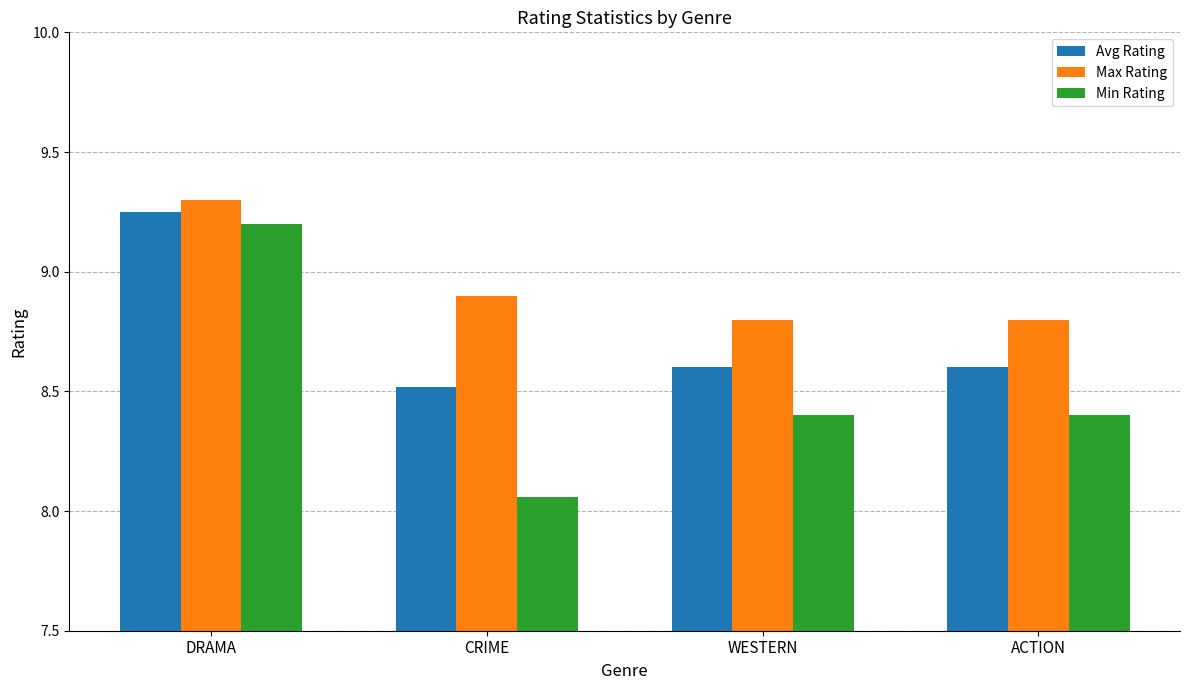

What is the highest value of the Max Rating series?

9.3